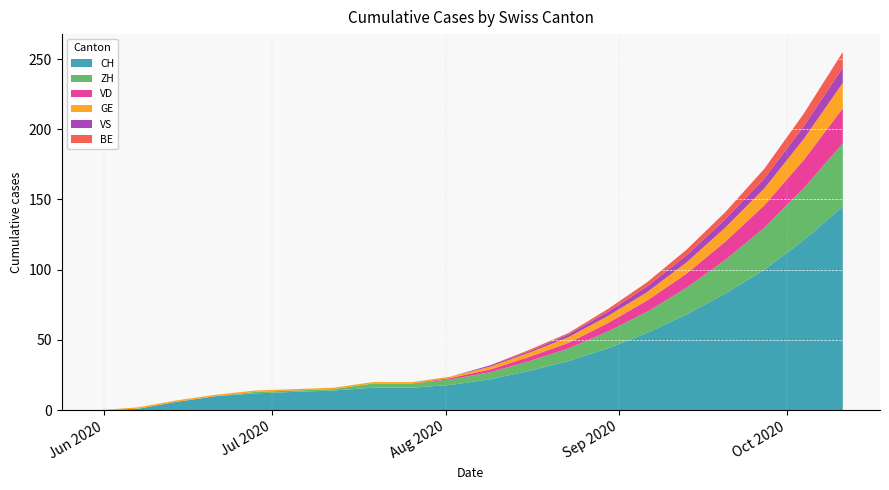

Reading left to right, what are all the values shown in this chart?

CH: 0	1	6	10	12	13	14	16	16	18	22	28	35	44	55	68	83	100	121	145
ZH: 0	0	0	0	1	1	1	3	3	4	5	7	9	12	15	19	24	30	37	45
VD: 0	0	0	0	0	0	0	0	0	1	2	3	4	6	8	10	13	16	20	25
GE: 0	1	1	1	1	1	1	1	1	1	2	3	4	5	6	8	10	12	15	18
VS: 0	0	0	0	0	0	0	0	0	0	1	1	2	3	4	5	6	7	9	11
BE: 0	0	0	0	0	0	0	0	0	0	0	1	1	2	3	4	5	7	9	11